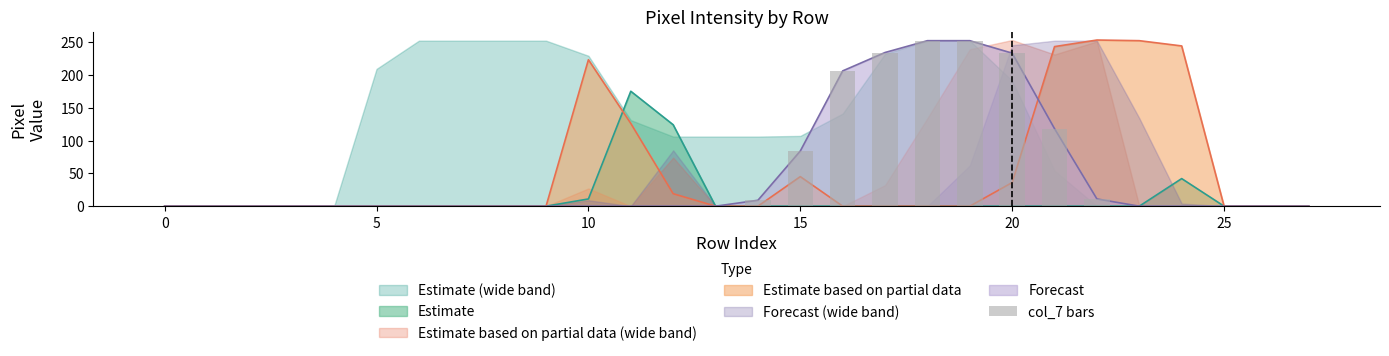

At which label is the value closest to 126?

21